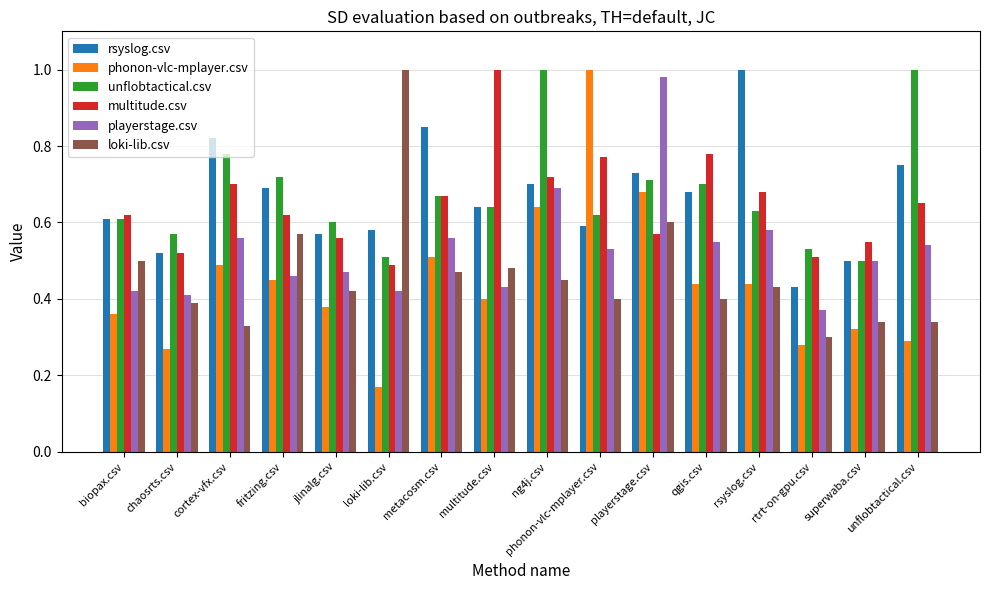

Which series has the largest range (max minus min)?

phonon-vlc-mplayer.csv